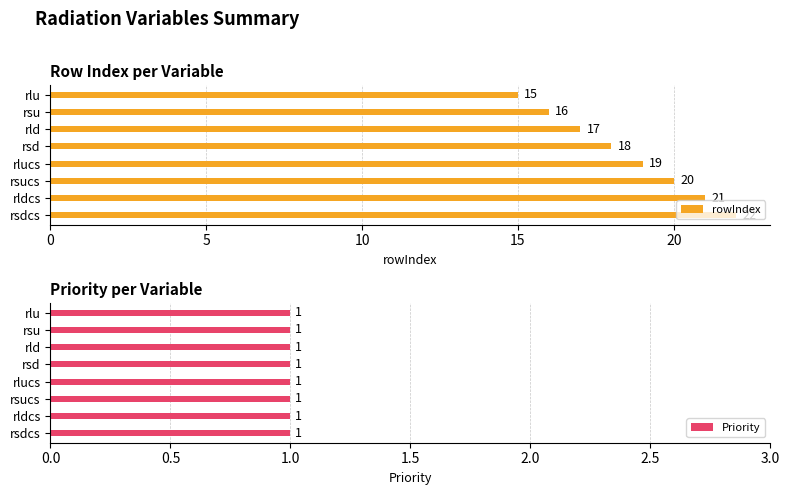

List the labels in order of rowIndex value, largest first.

rsdcs, rldcs, rsucs, rlucs, rsd, rld, rsu, rlu